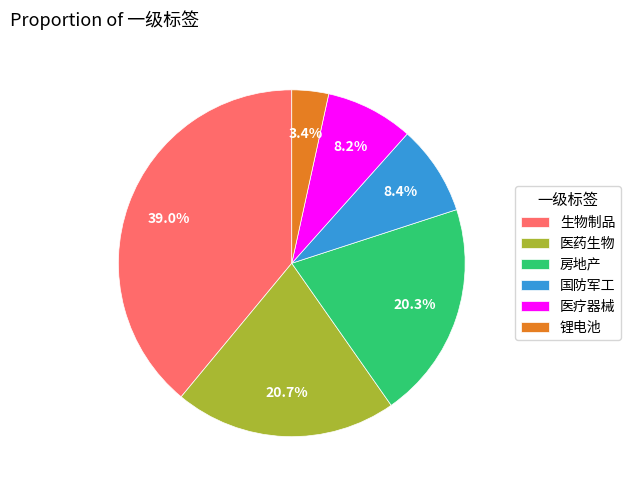

The 医药生物 slice represents 21% of the pie. True or false?

True